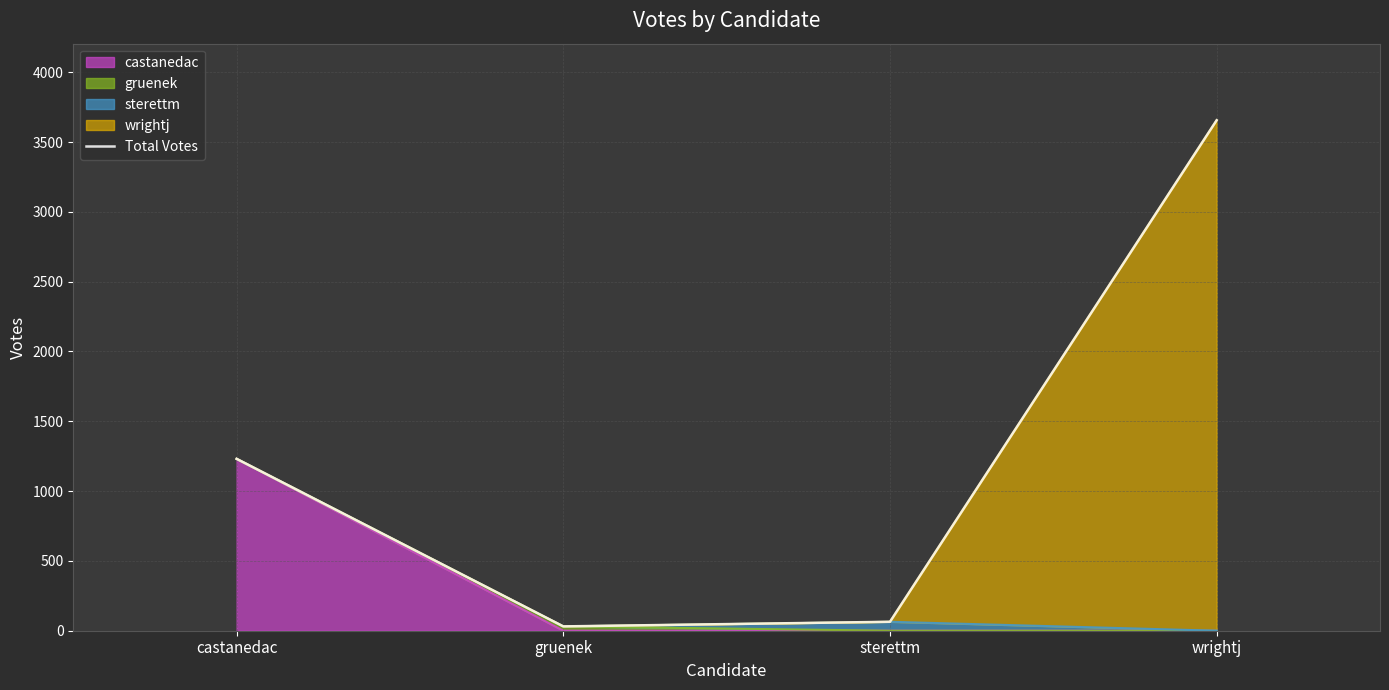

Reading left to right, extract all data points from this chart.

1231	31	64	3656